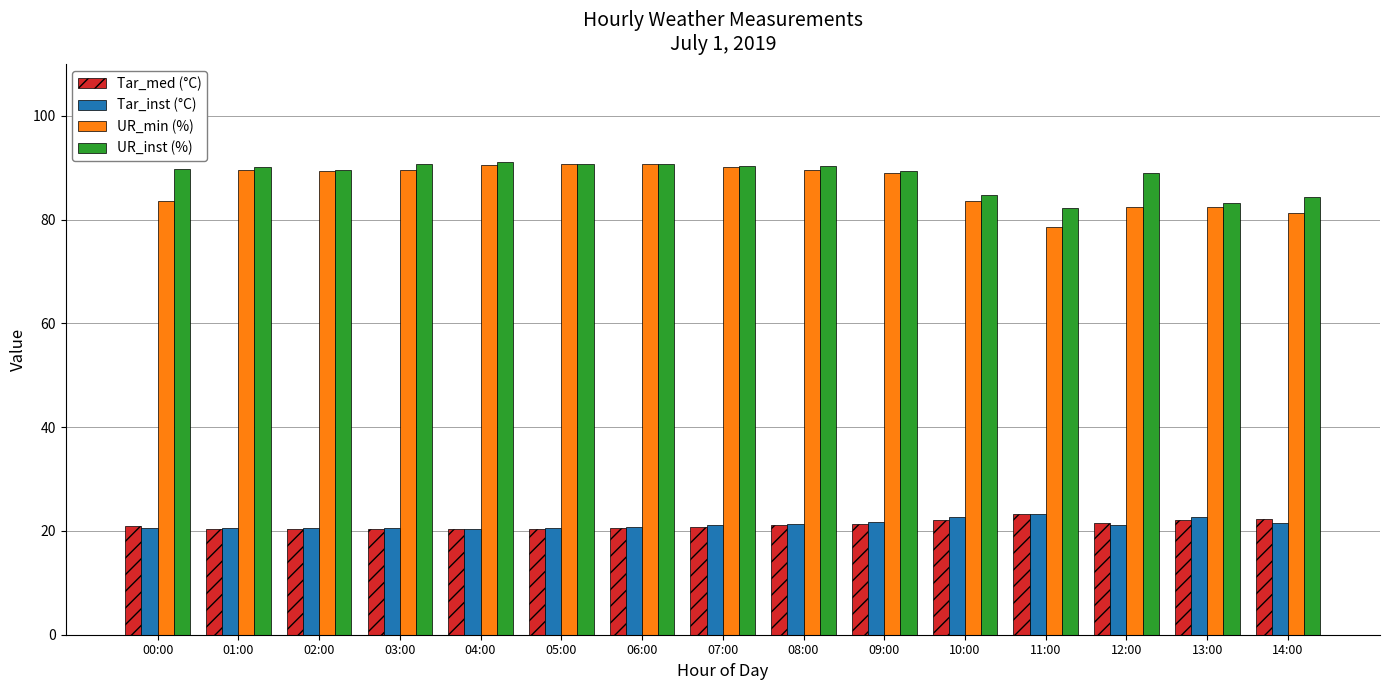

Is the value of UR_min (%) at 10:00 greater than the value of UR_inst (%) at 05:00?

No